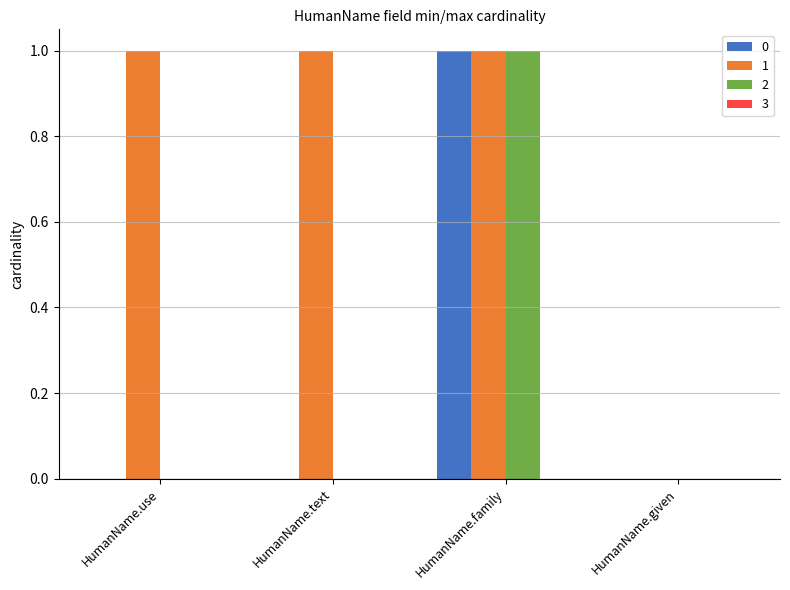

True or false: 1 has a value of 2 at HumanName.family.

False